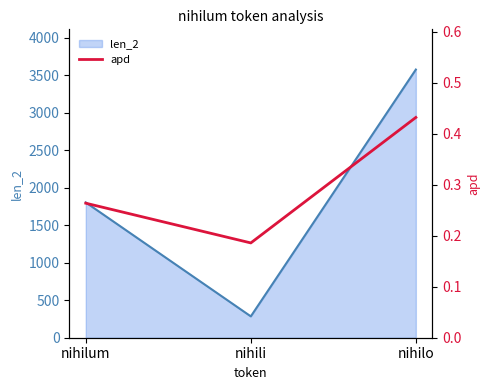

What is the approximate value of apd at nihilo?

0.4